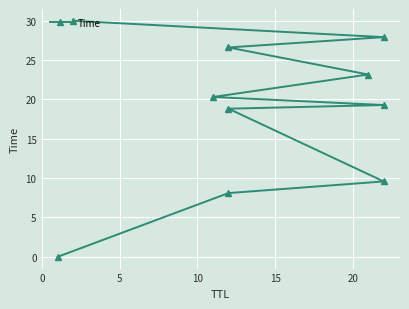

What is the difference between the maximum and minimum values?

30.0